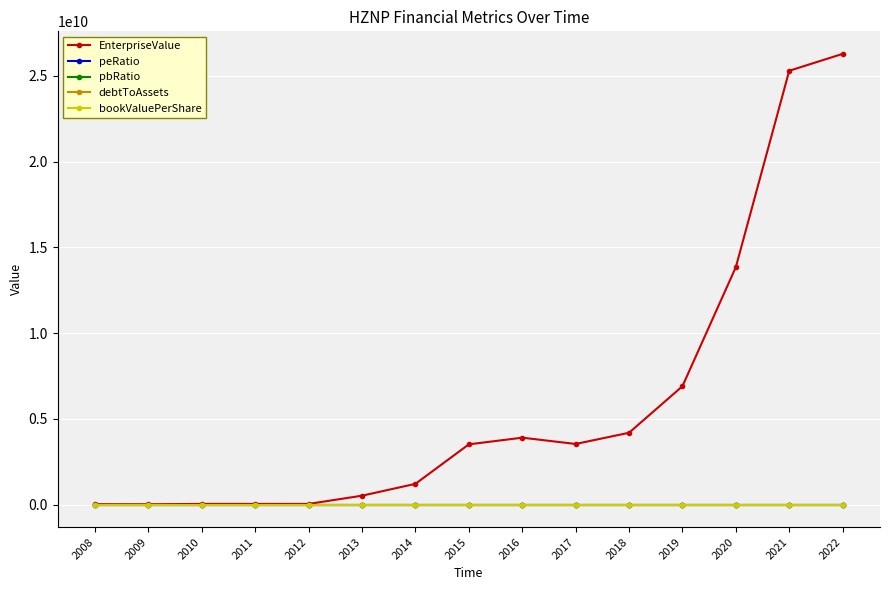

Which series has the largest total across all categories?

EnterpriseValue